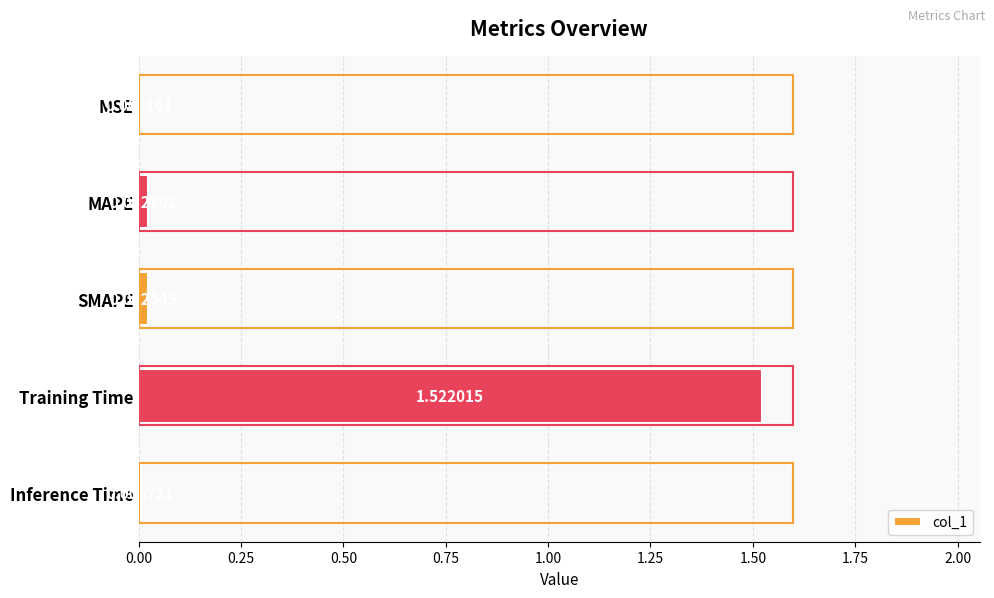

Which category has the highest value across all series?

Training Time